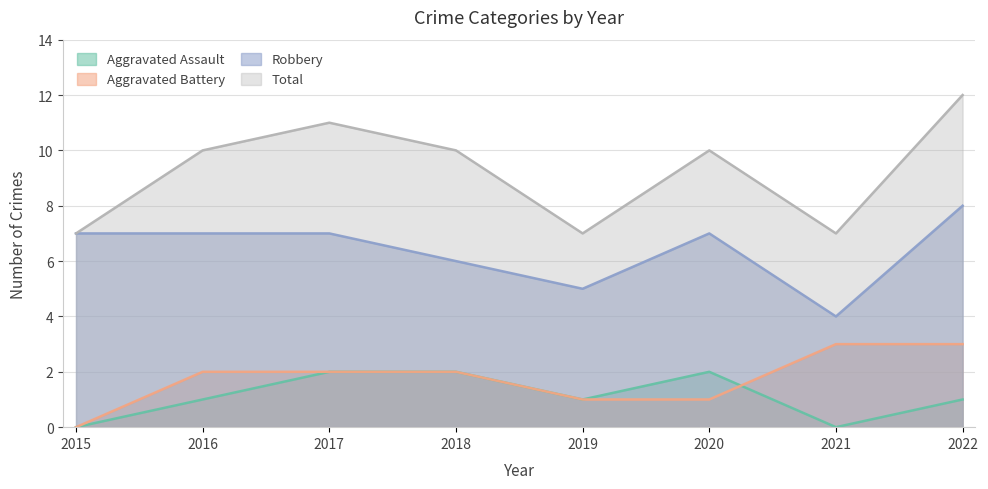

What is the sum of all Robbery values?

51